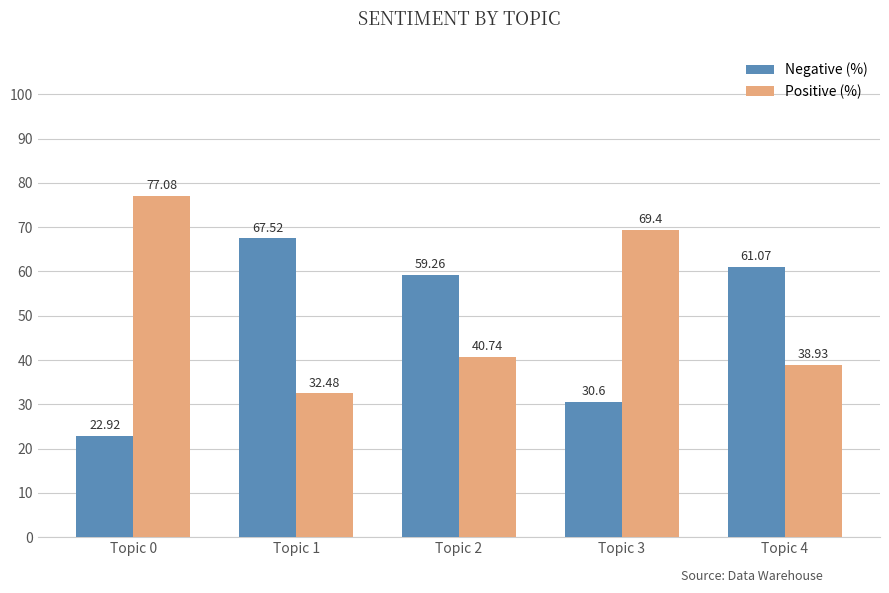

What is the difference between the highest and lowest values at Topic 0?

54.2